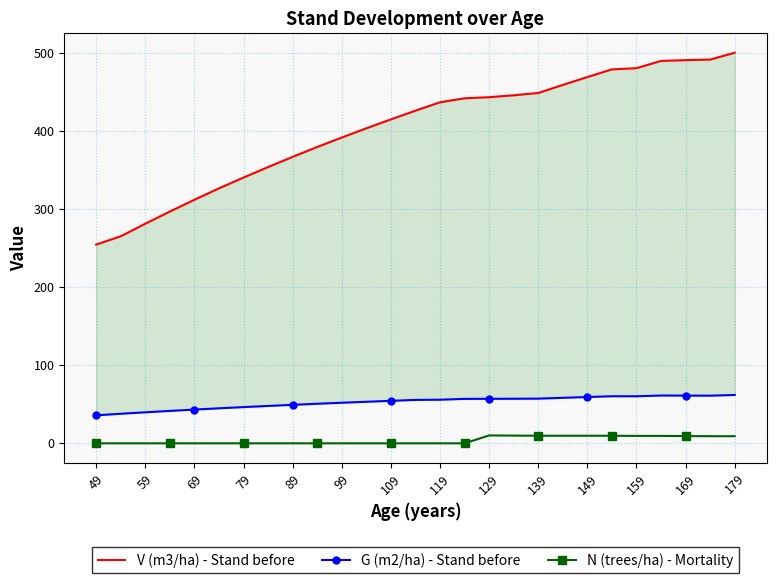

True or false: V (m3/ha) - Stand before and N (trees/ha) - Mortality cross at least once.

False